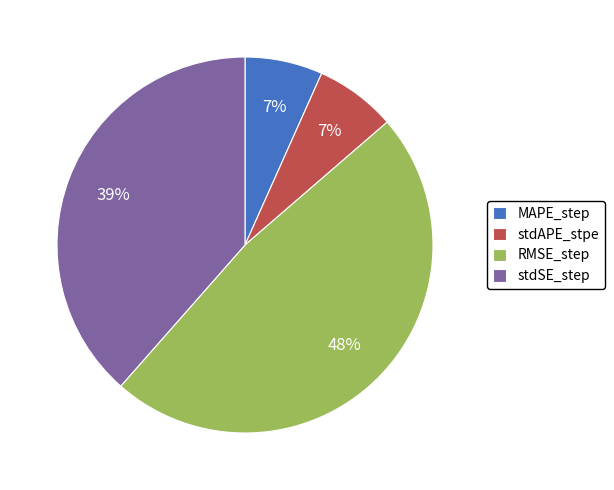

Do stdAPE_stpe and stdSE_step together represent more than half of the pie?

No